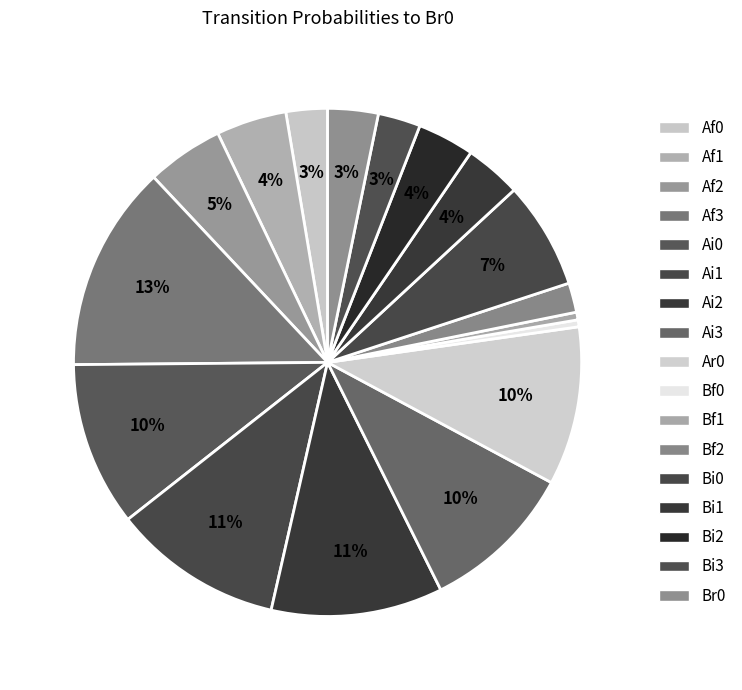

Does any single category account for the majority?

No